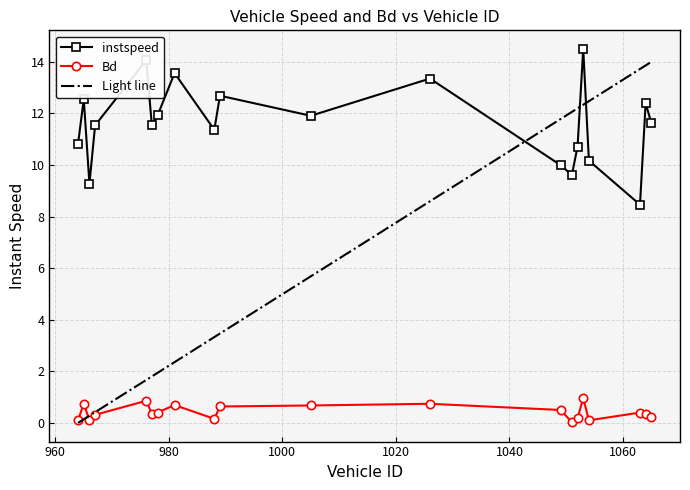

Which series has the largest range (max minus min)?

Light line